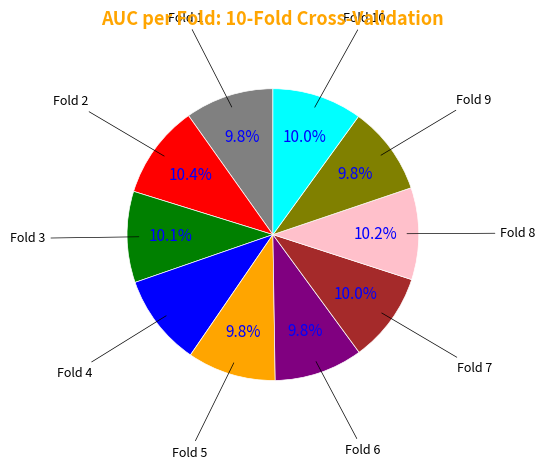

Does any single category account for the majority?

No